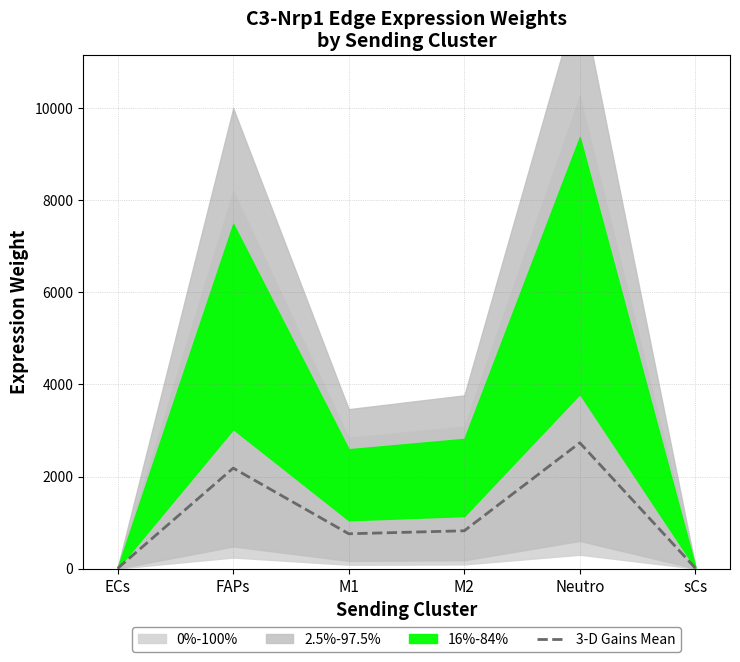

What is the label of the 5th point from the left?

Neutro